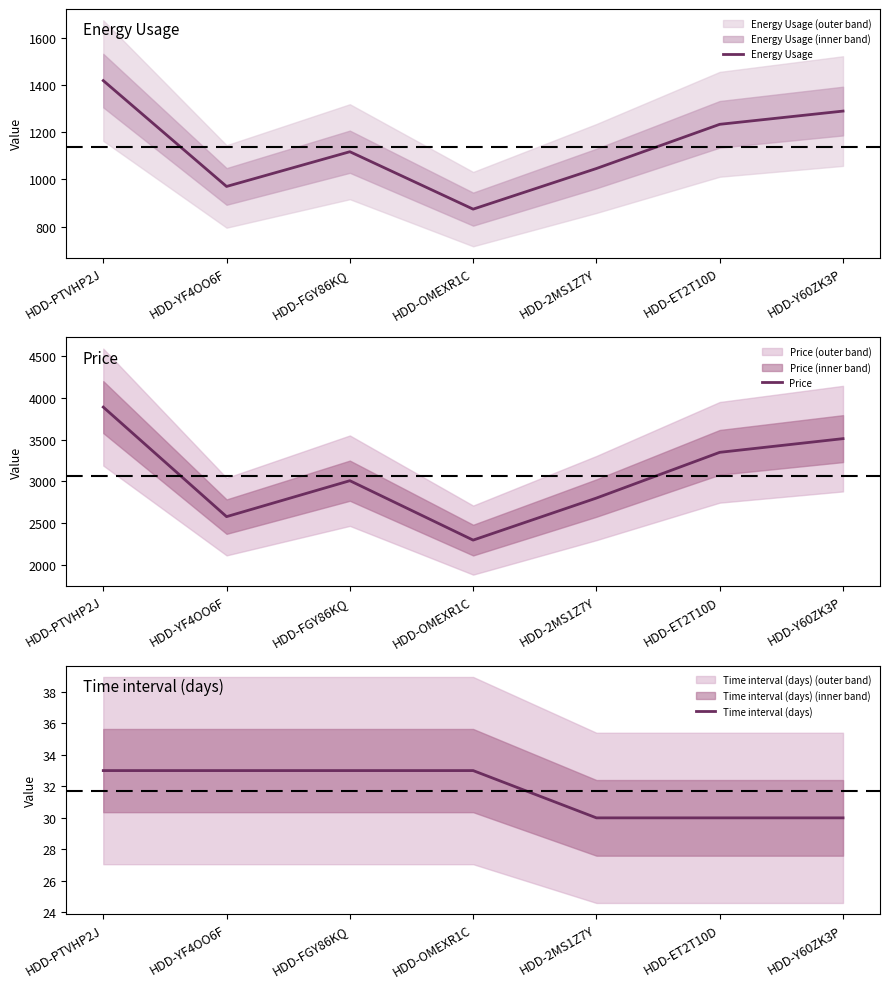

The value of Price at HDD-2MS1Z7Y is 653.2. True or false?

False